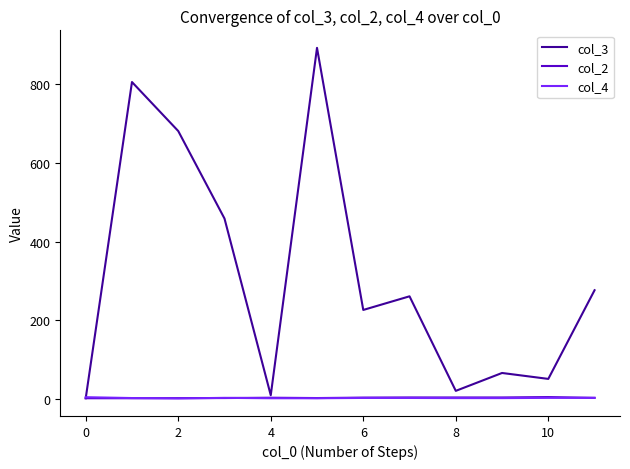

Which series has the widest spread of values?

col_3